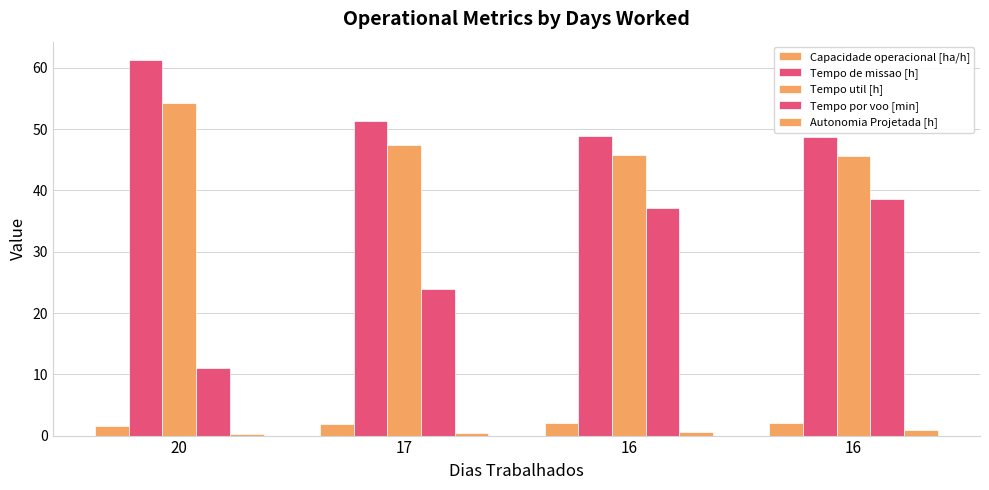

What is the approximate value of Autonomia Projetada [h] at 16?

0.6